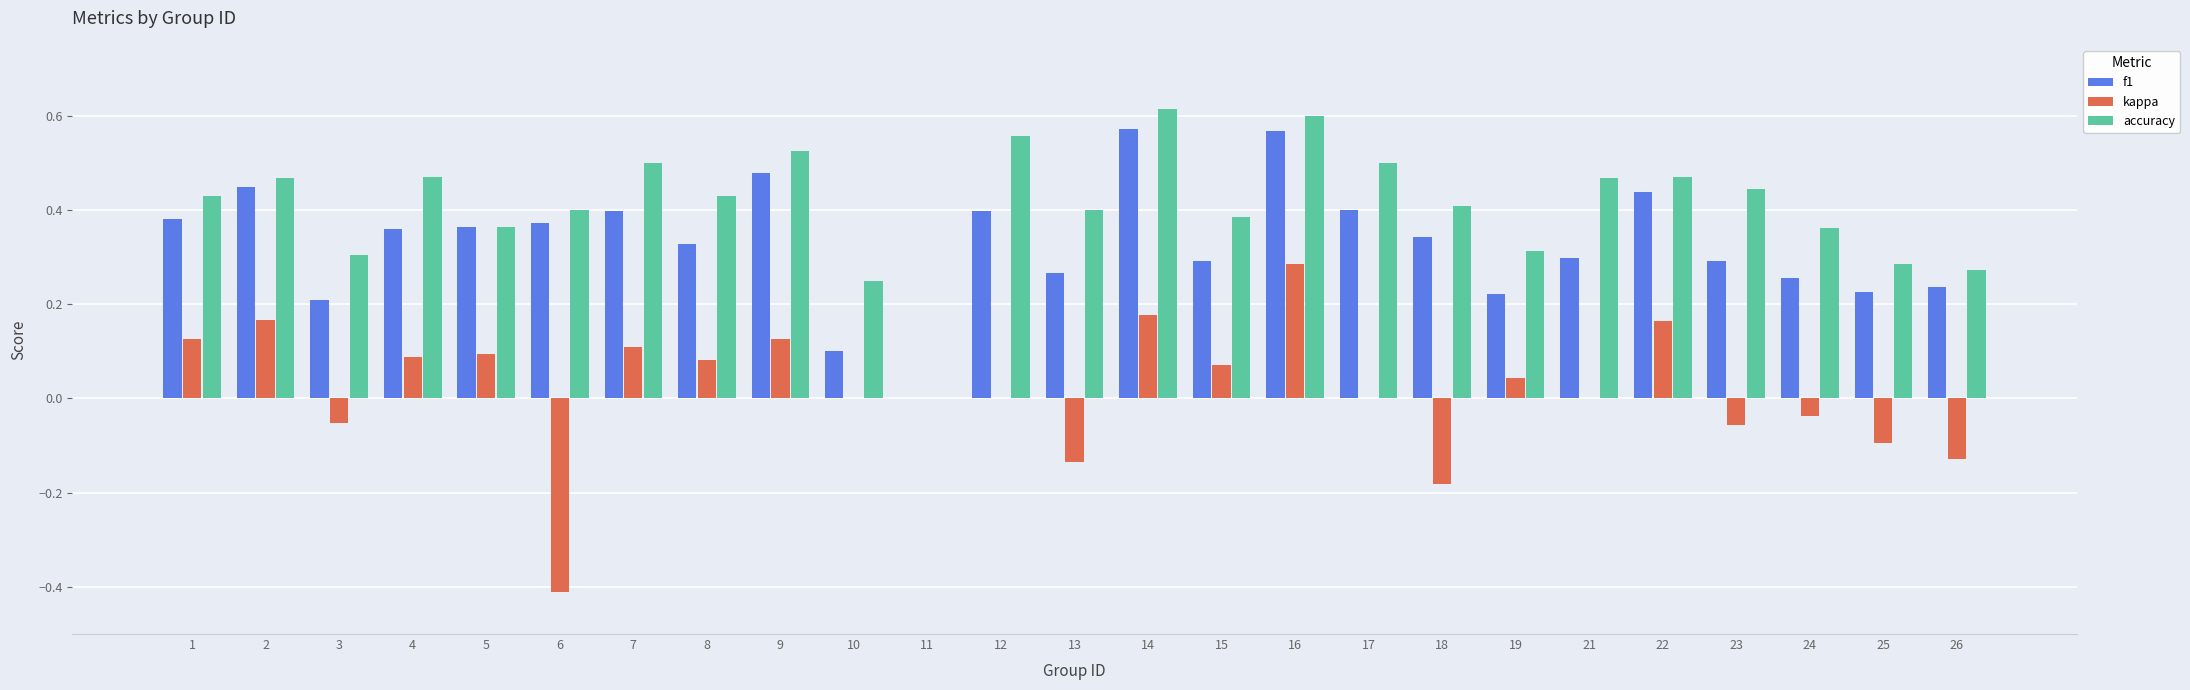

True or false: kappa has a value of 0.3 at 14.

False